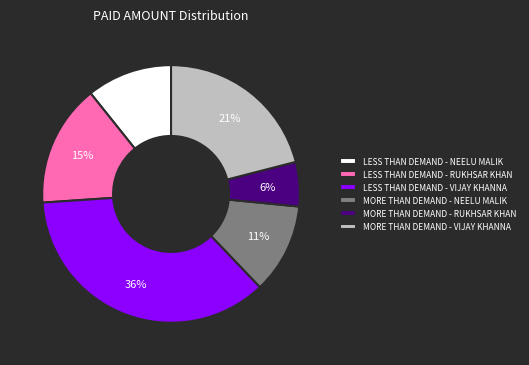

Which category has the smallest portion of the pie?

MORE THAN DEMAND - RUKHSAR KHAN